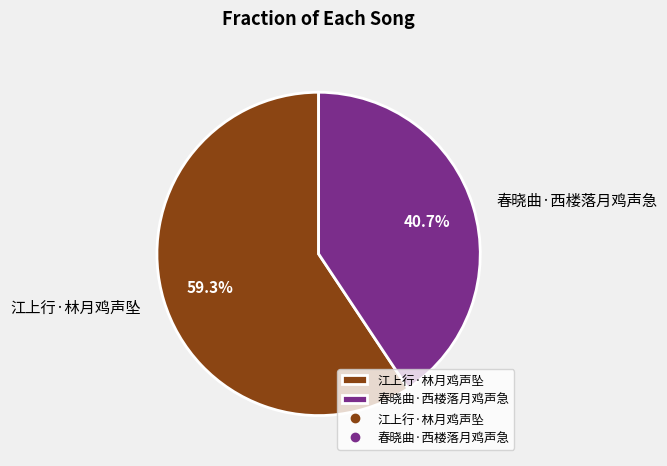

Rank the categories by value from highest to lowest.

江上行·林月鸡声坠, 春晓曲·西楼落月鸡声急